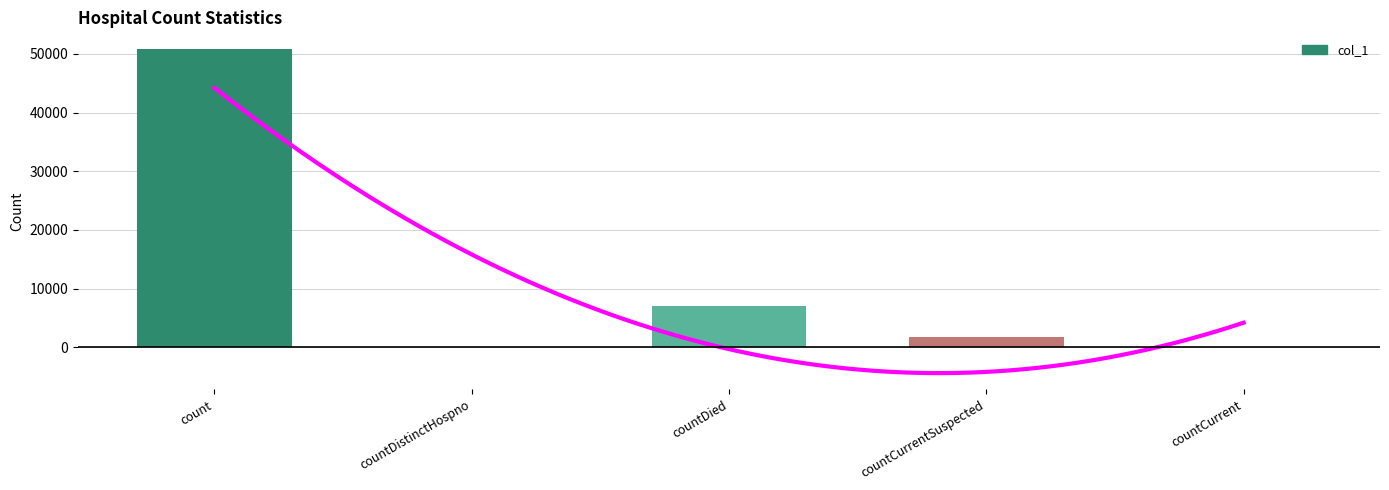

Rank the categories by value from highest to lowest.

count, countDied, countCurrentSuspected, countDistinctHospno, countCurrent